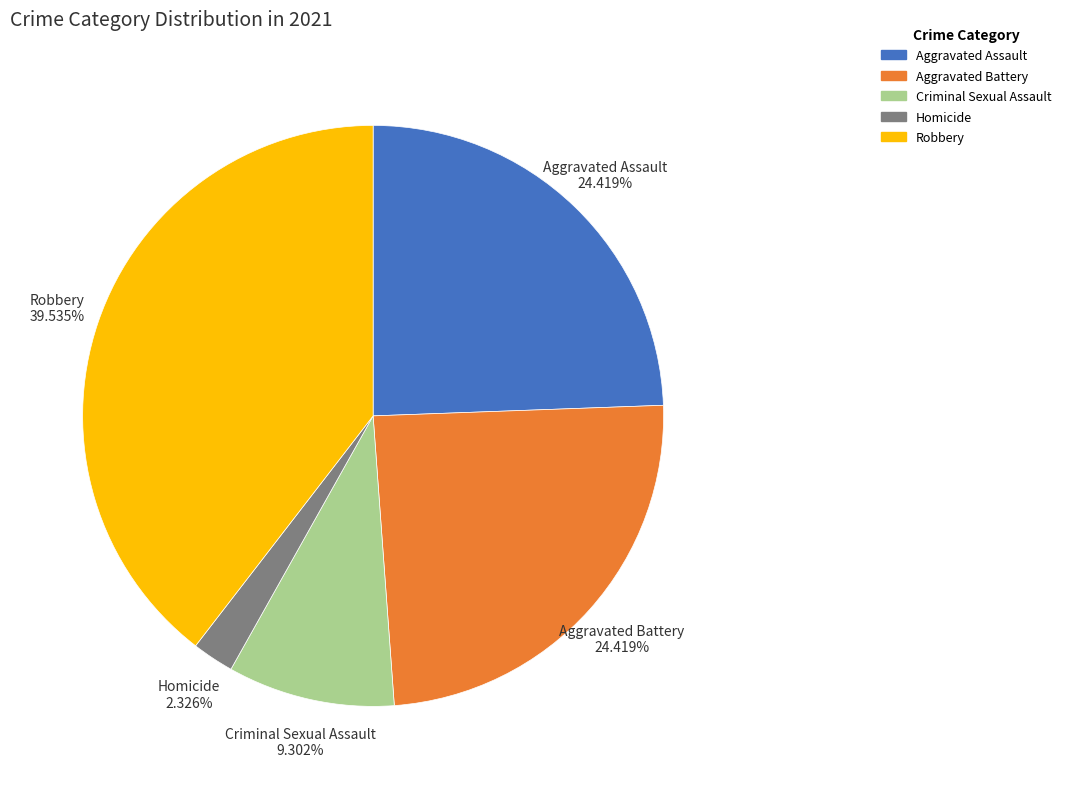

Which category has the biggest portion of the pie?

Robbery